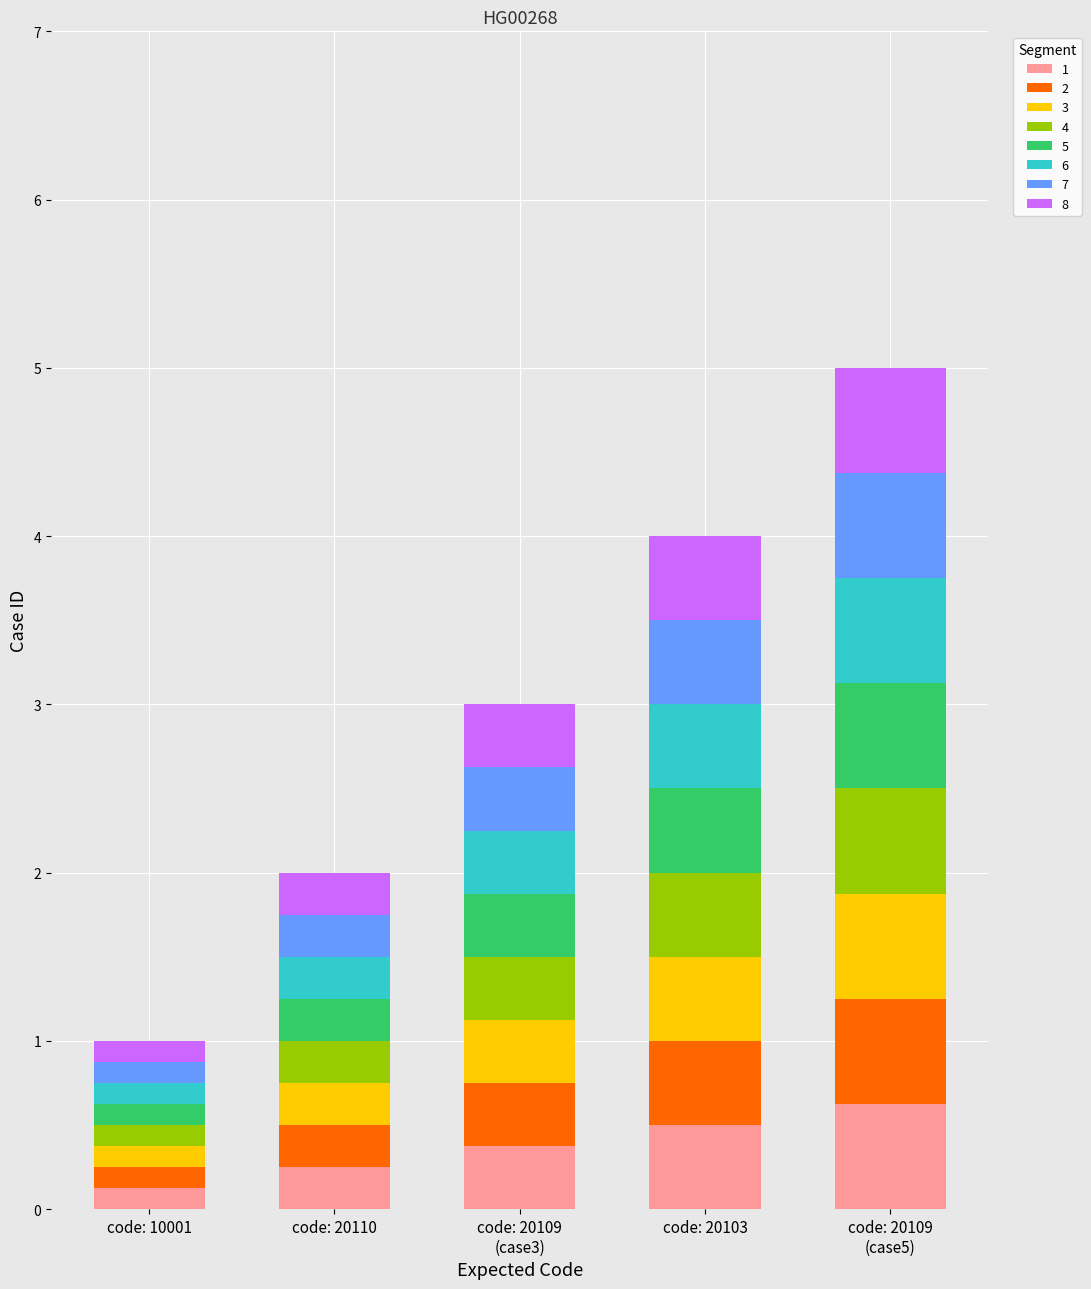

What is the average value of the 1 series?

0.4